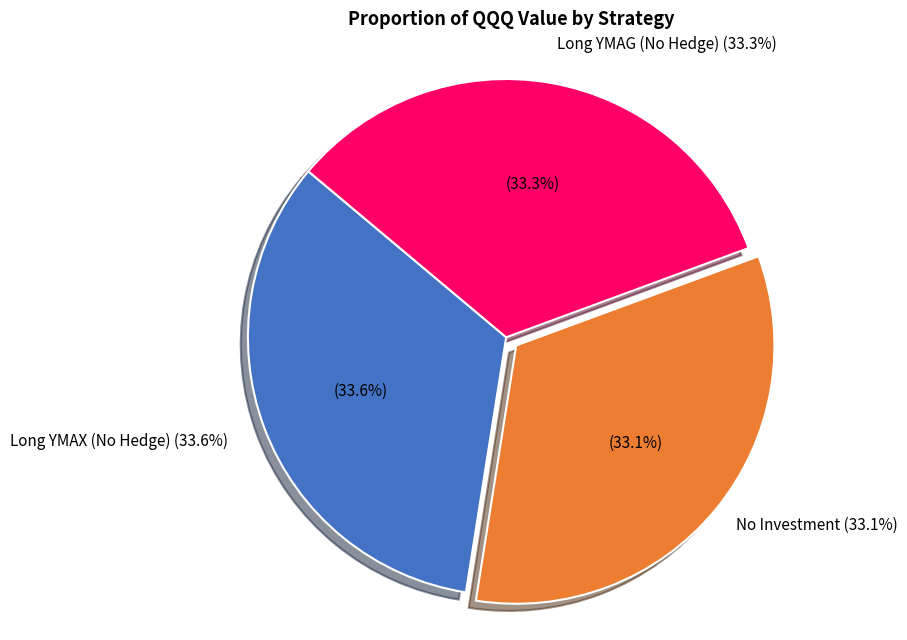

The No Investment slice represents 33% of the pie. True or false?

True